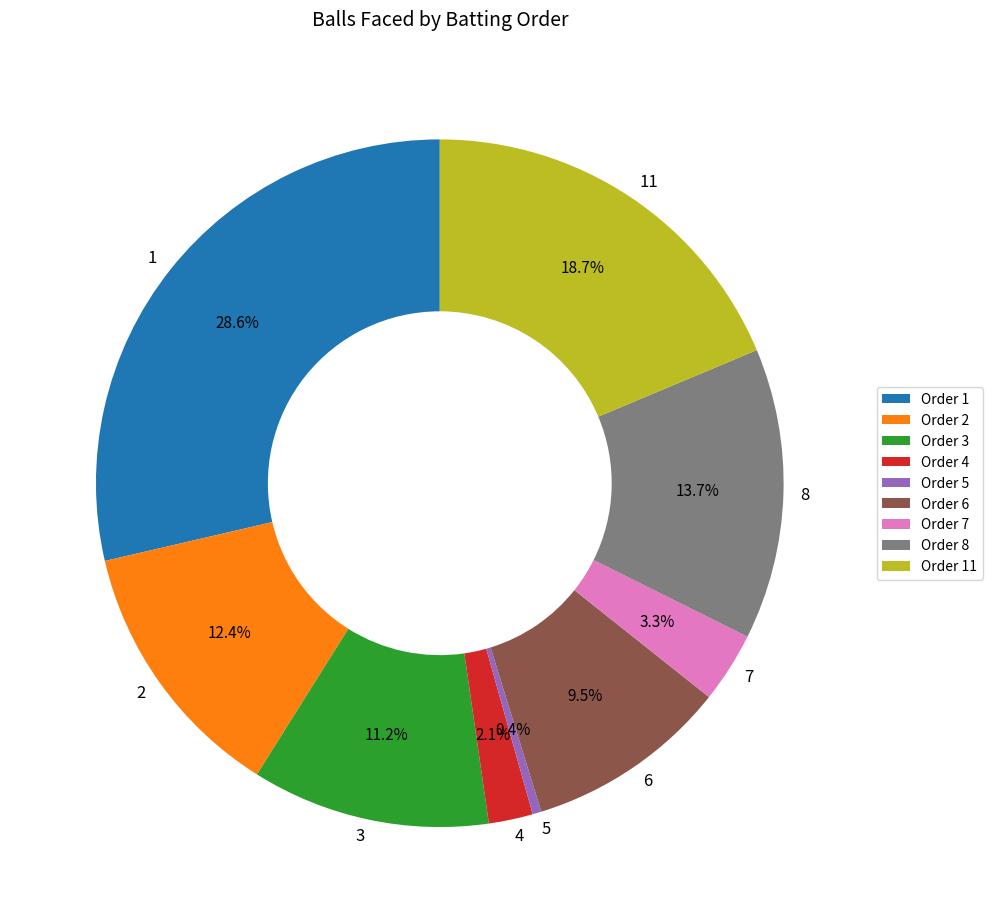

To the nearest percent, what is the difference between the largest and smallest slice percentages?

28%